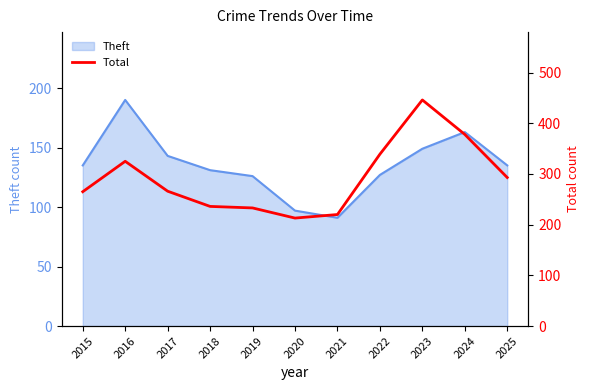

The chart shows a value of 160 at 2024. True or false?

False